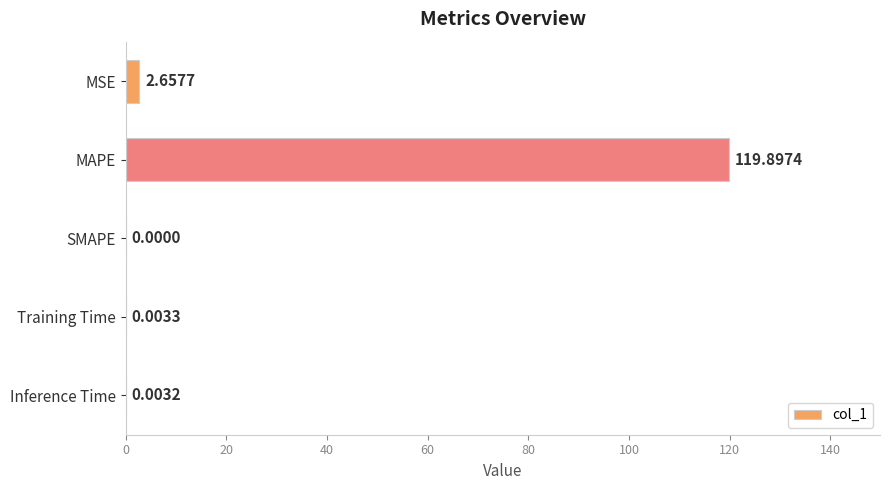

What is the sum of all values?

122.6